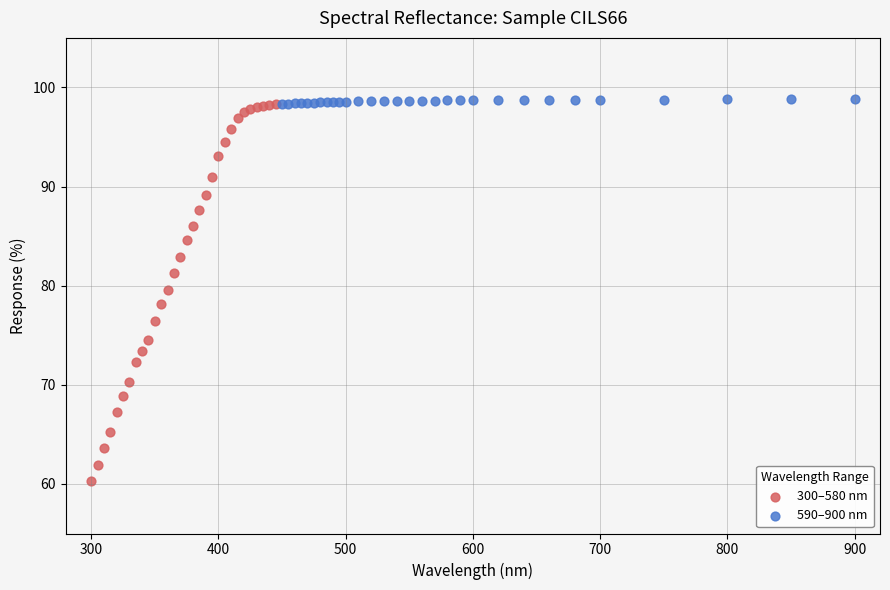

Which series has the widest spread of Y values?

300–580 nm